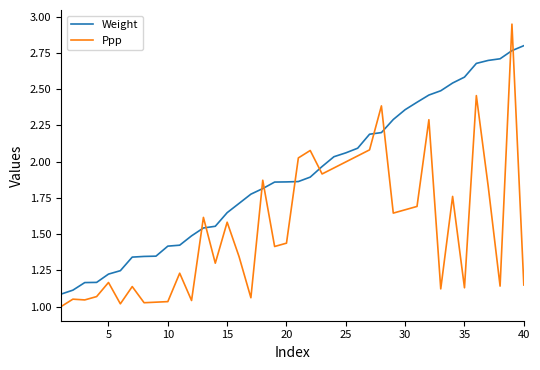

After their last crossing, which series has the higher values: Ppp or Weight?

Weight